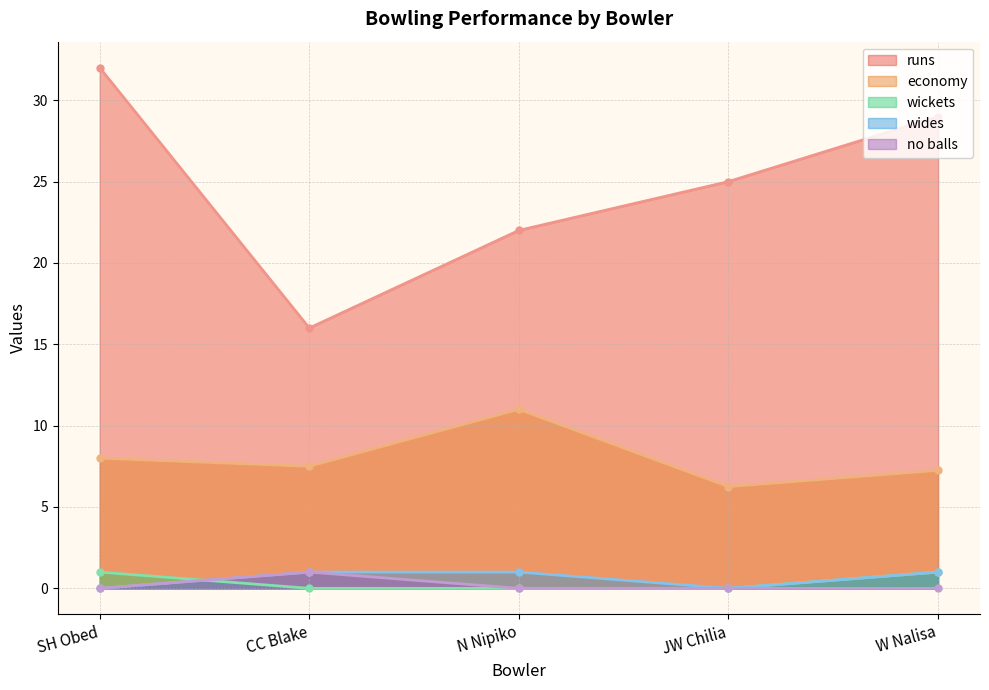

True or false: wides and no balls cross at least once.

False